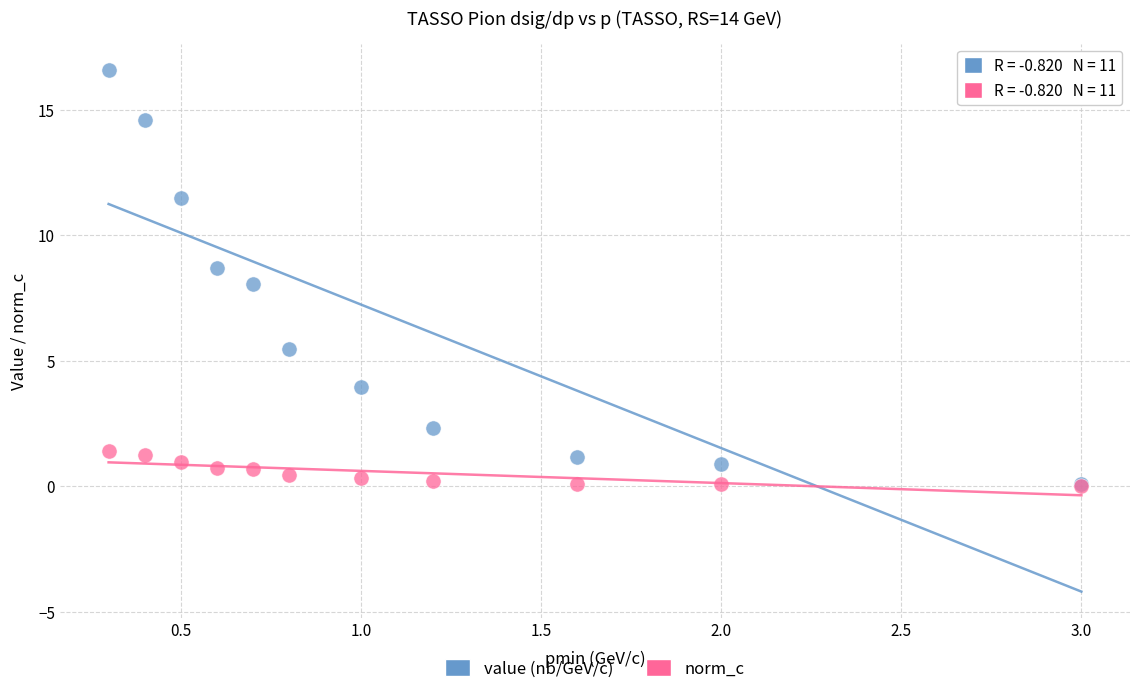

Which series has the largest Y range (max minus min)?

value (nb/GeV/c)